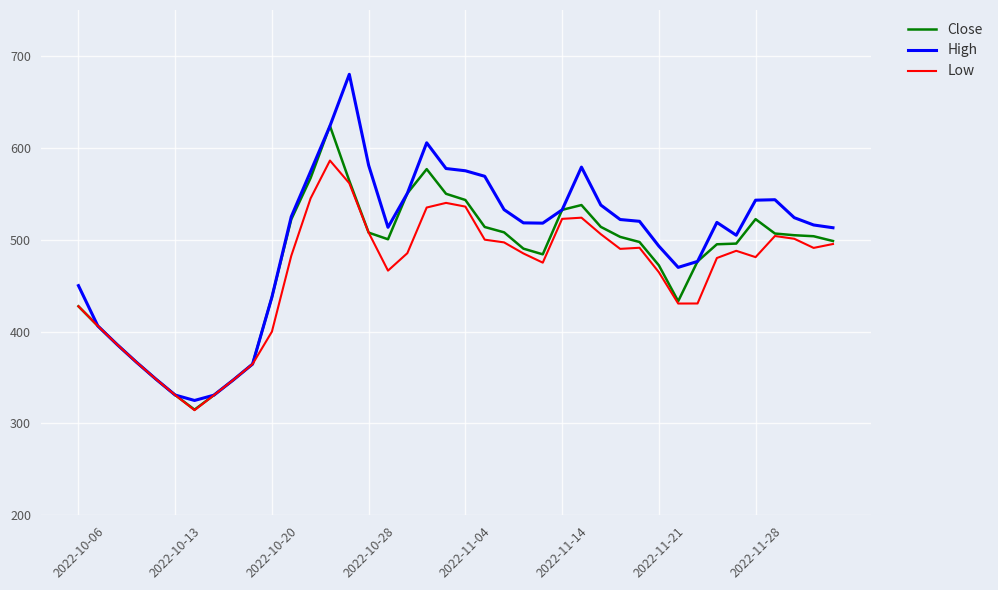

What is the highest value of the Close series?

623.8